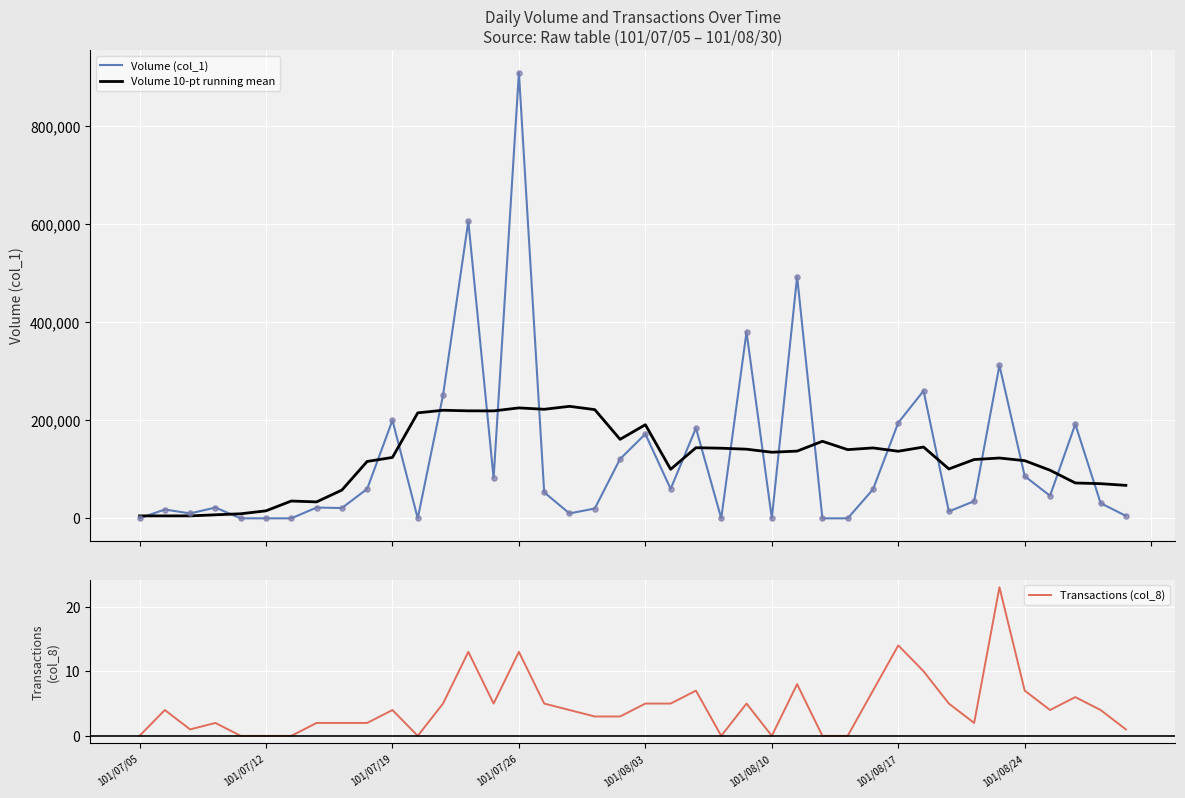

What is the total value across all series at 29?

202607